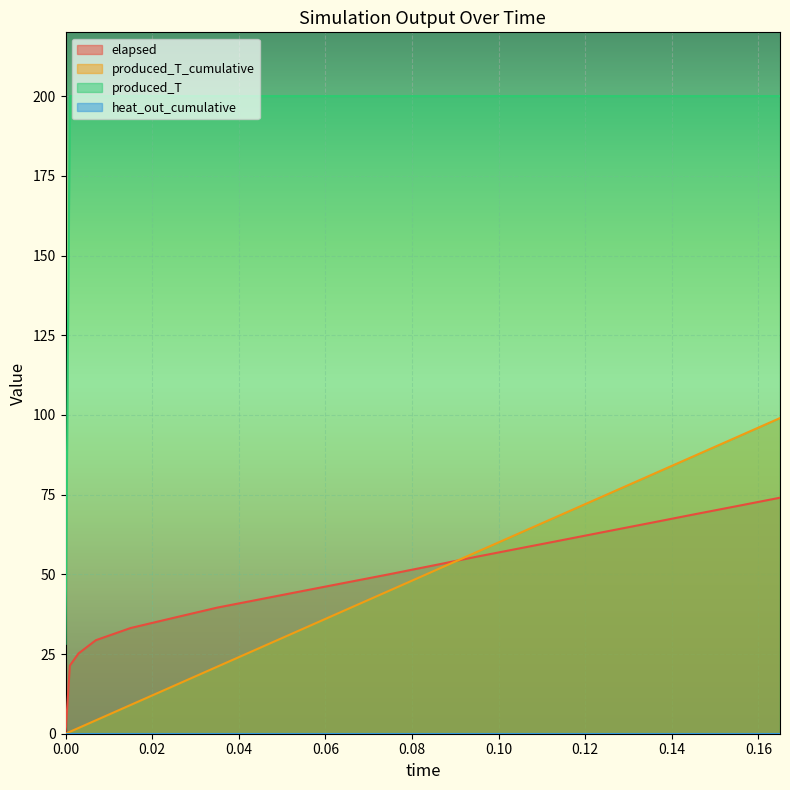

After their last crossing, which series has the higher values: elapsed or produced_T_cumulative?

produced_T_cumulative